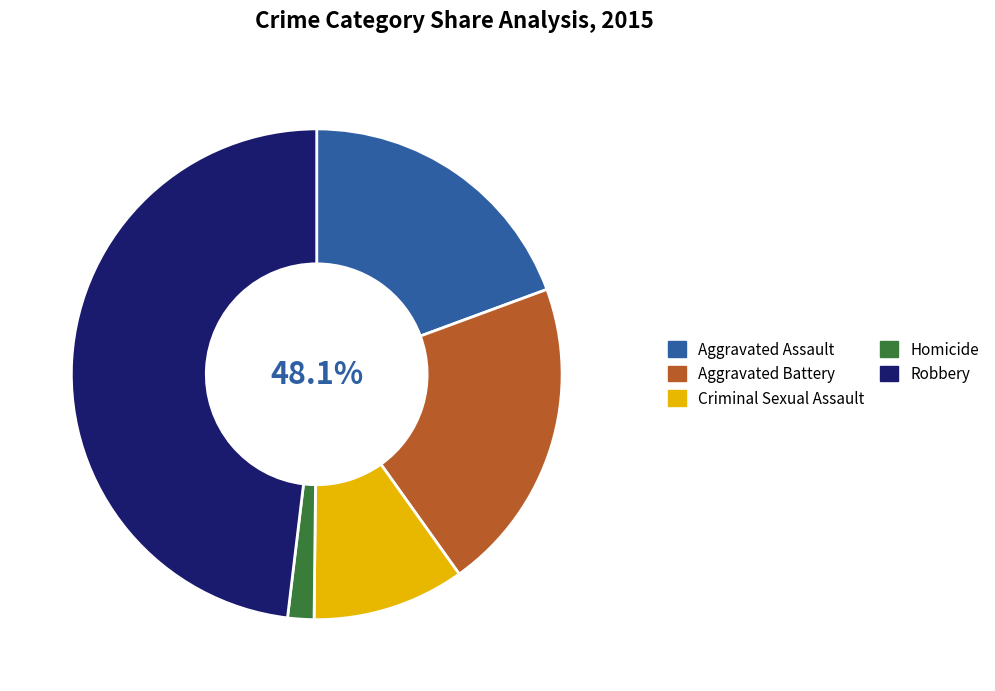

What is the total percentage of Aggravated Assault and Robbery?

67.5%